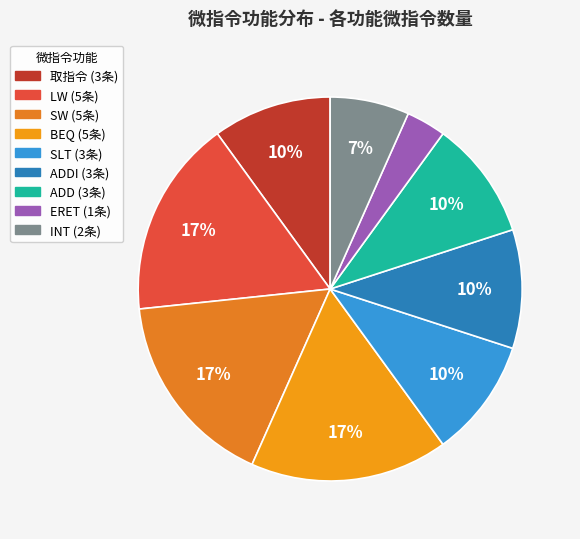

Which category has the biggest portion of the pie?

LW